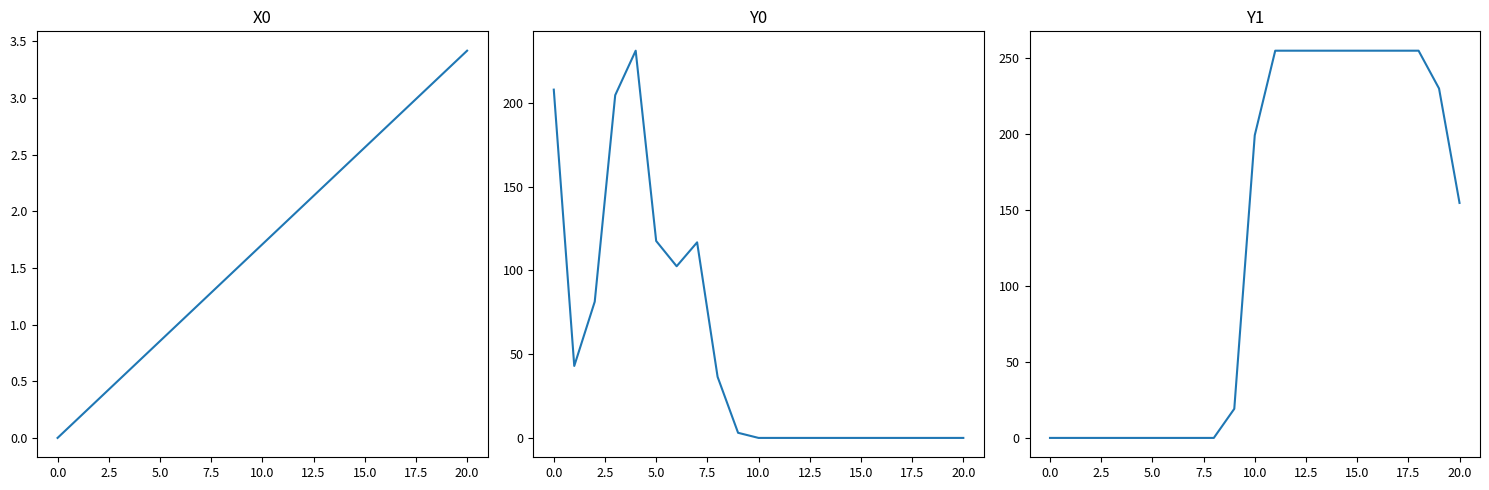

At which category is the sum across all series the highest?

18